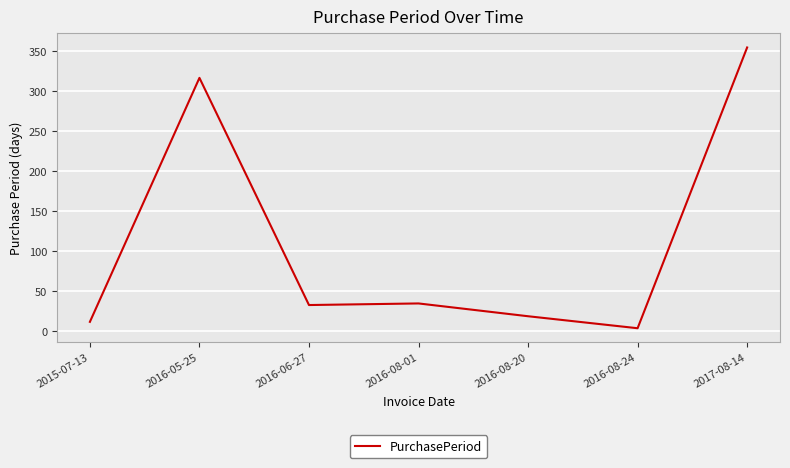

Is it true that the value at 2016-08-01 is 10?

False